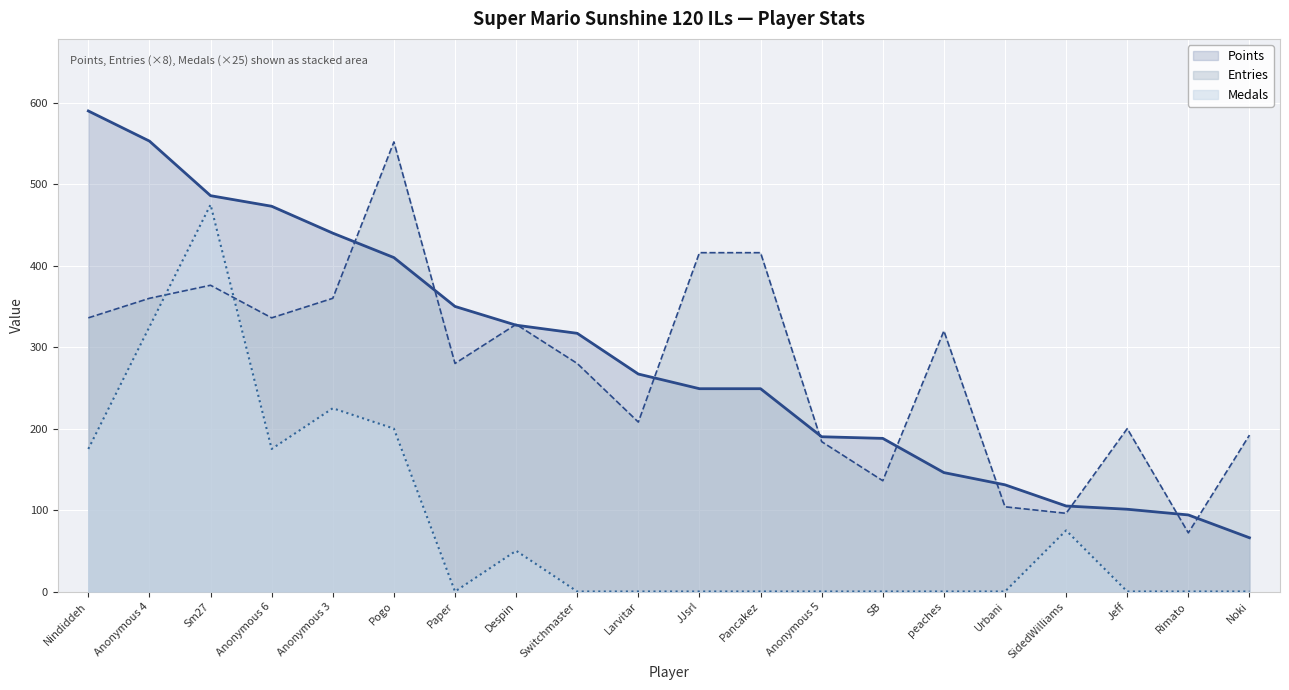

How many data points in Entries are above 320?

9